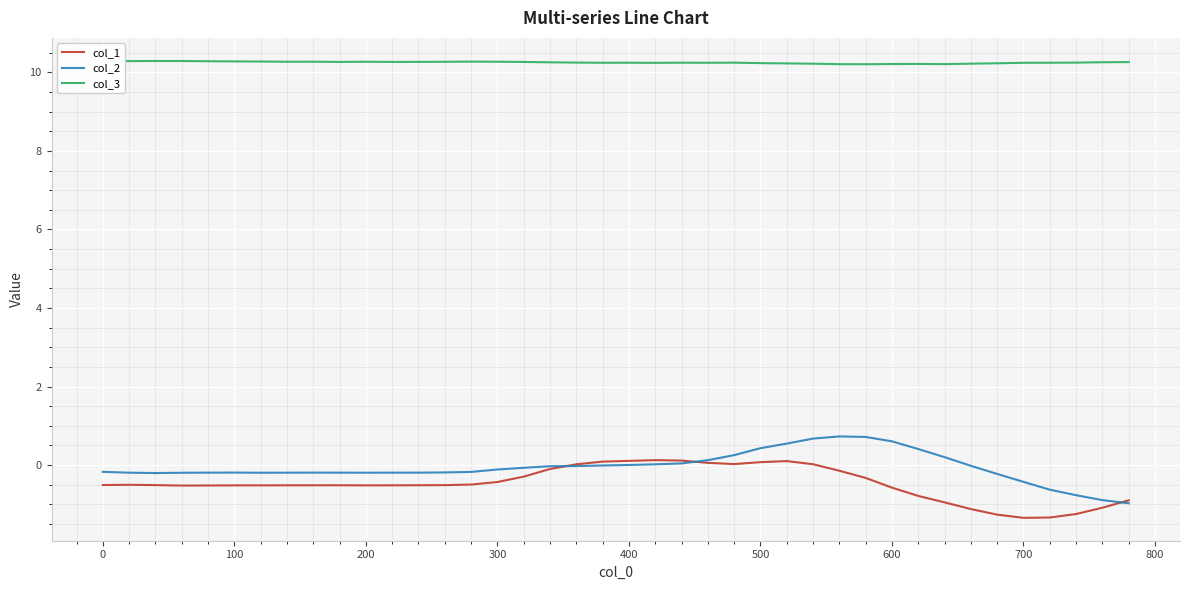

How many col_3 values are between 10 and 11?

40